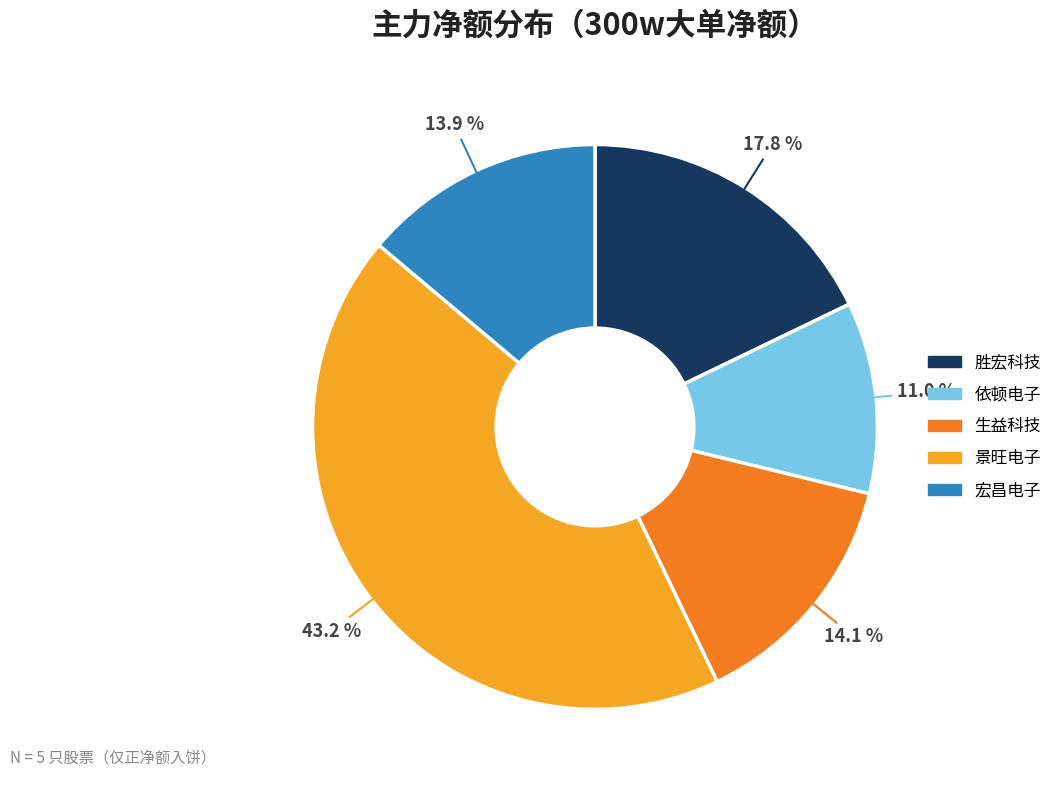

How many segments does this pie chart have?

5